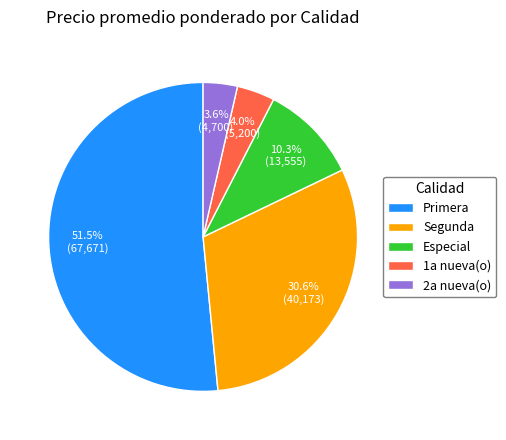

Is it true that Primera is 1% of the pie?

False